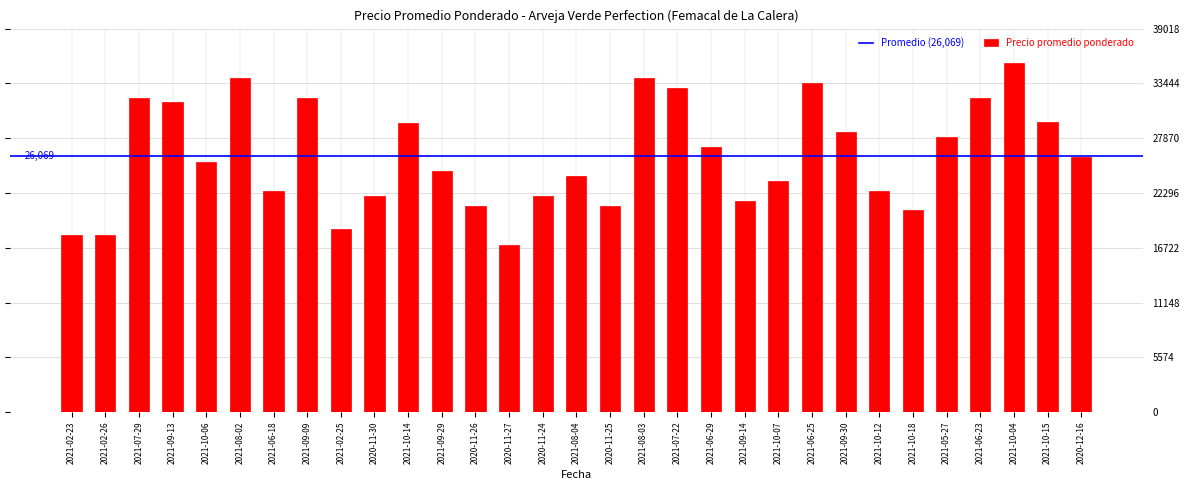

Read the value at 2021-09-29, to the nearest 50.

24550